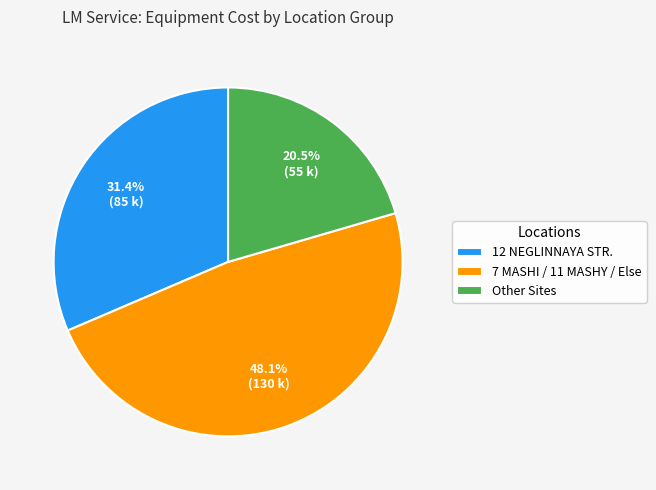

How much of the chart is everything except 7 MASHI / 11 MASHY / Else?

51.9%